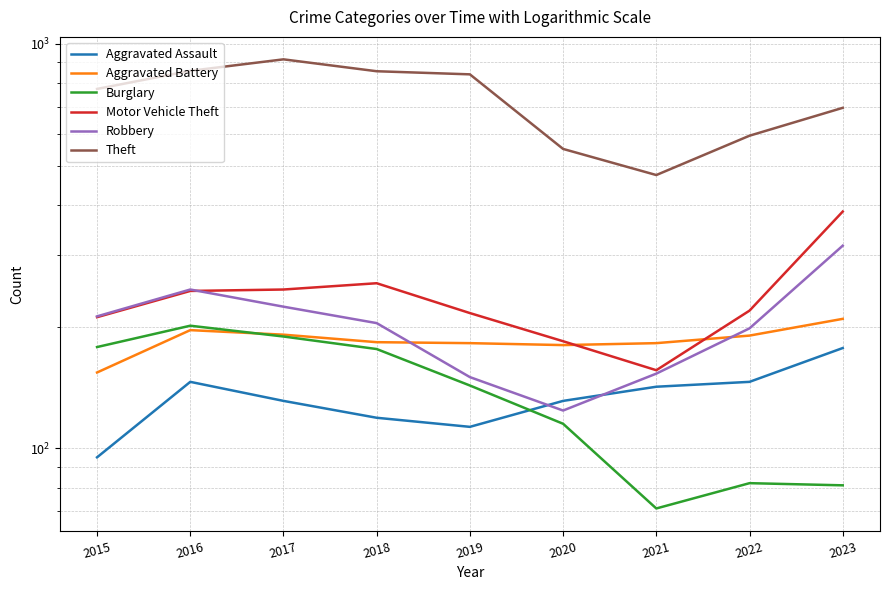

At 2023, list the series in order from smallest to largest.

Burglary, Aggravated Assault, Aggravated Battery, Robbery, Motor Vehicle Theft, Theft